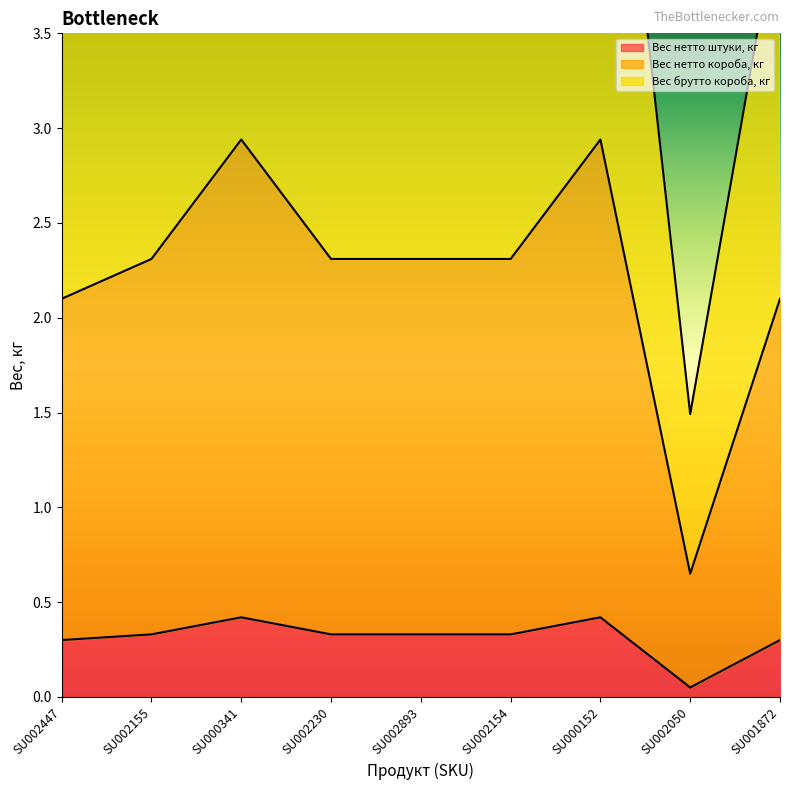

The value of Вес нетто штуки, кг at SU000152 is 0.7. True or false?

False